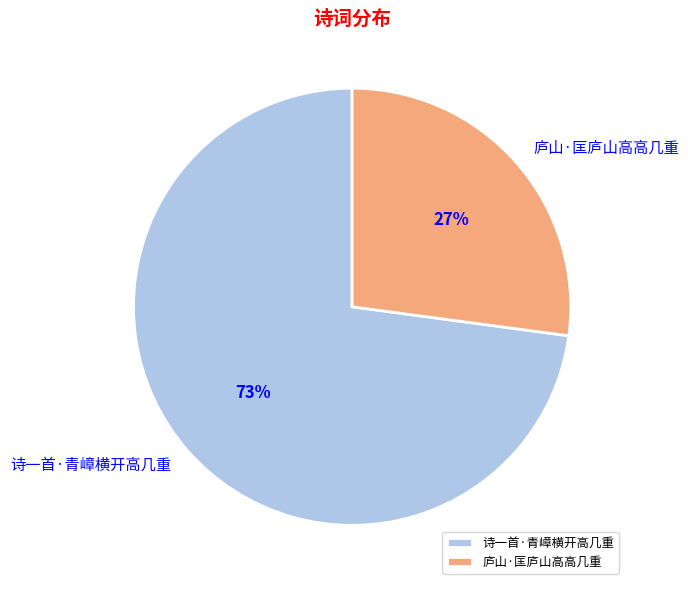

Which has a higher value, 诗一首·青嶂横开高几重 or 庐山·匡庐山高高几重?

诗一首·青嶂横开高几重